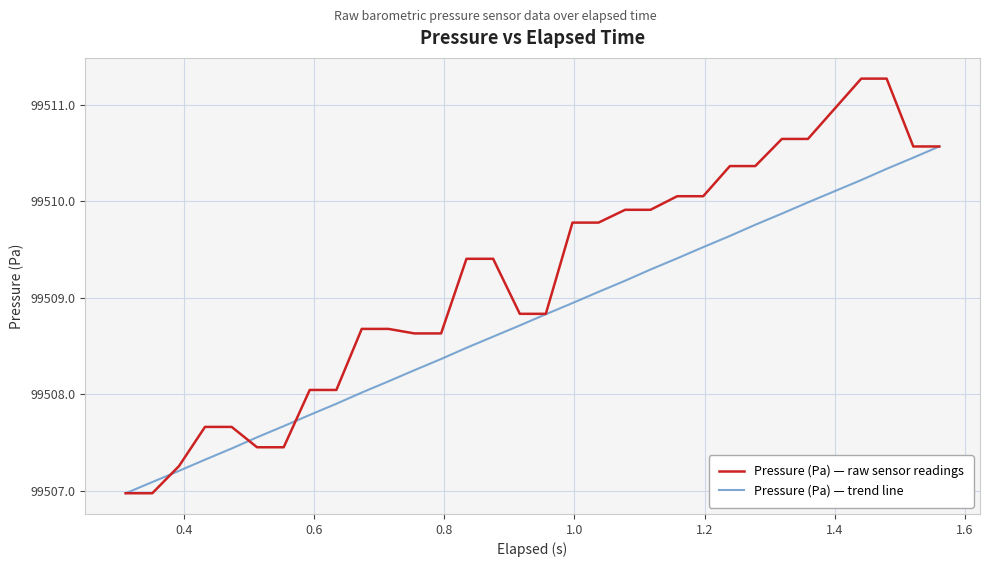

True or false: Pressure (Pa) — raw sensor readings and Pressure (Pa) — trend line cross at least once.

True